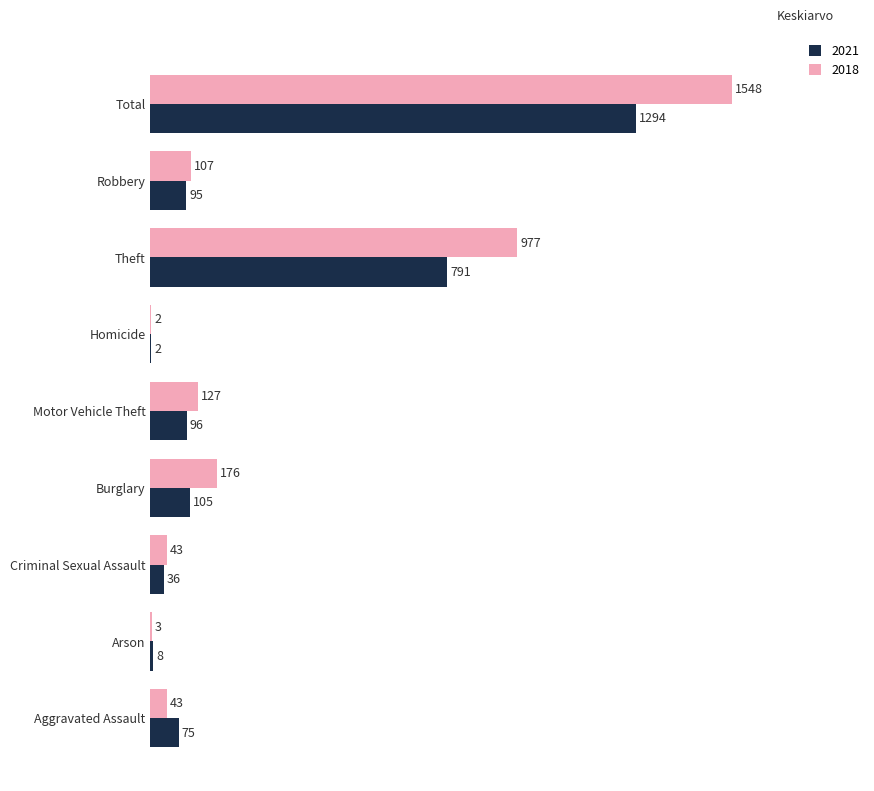

Which series changed the most between Motor Vehicle Theft and Aggravated Assault?

2018